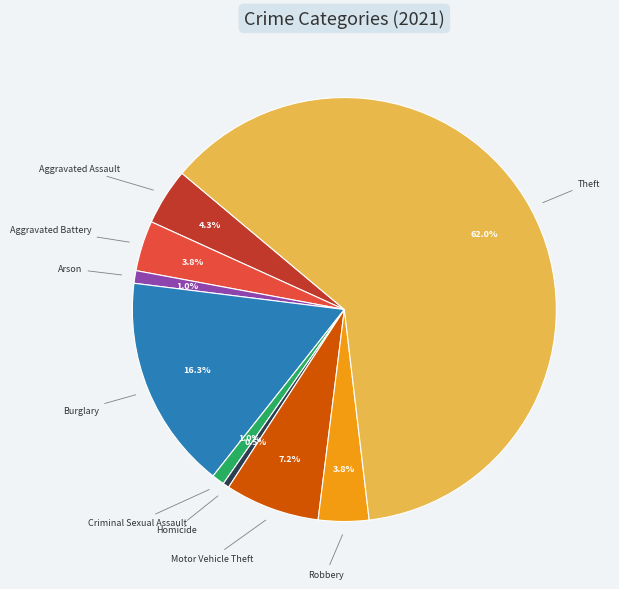

Is there any slice that represents more than half of the pie?

Yes